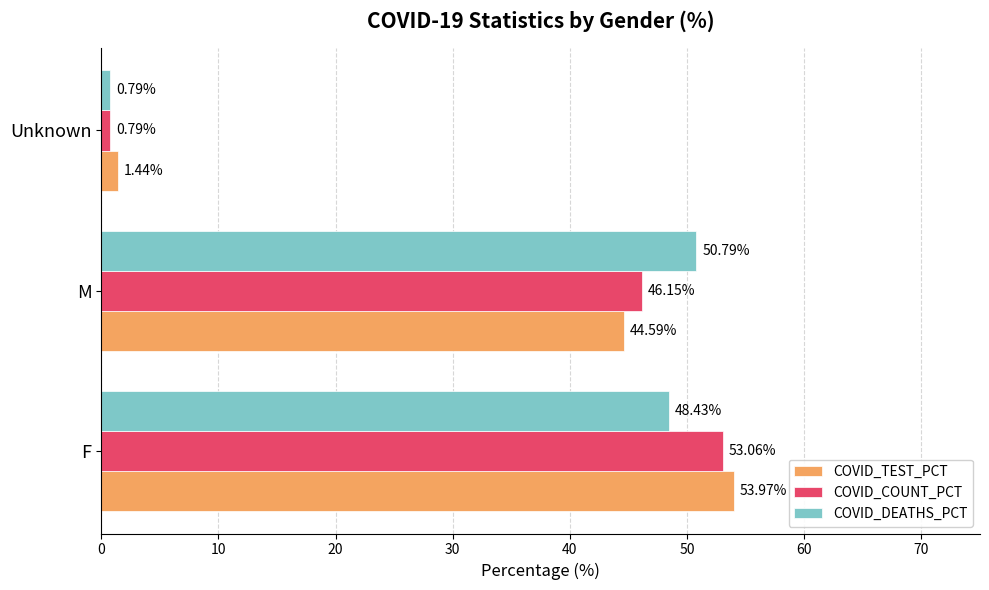

What are all the series names shown in the legend?

COVID_TEST_PCT, COVID_COUNT_PCT, COVID_DEATHS_PCT